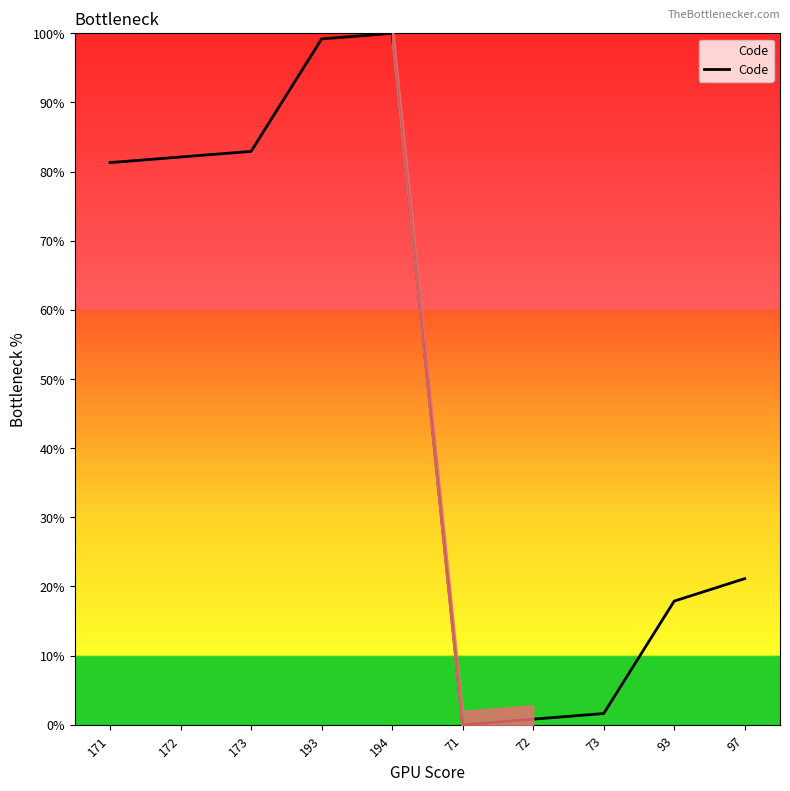

How many interior local valleys (lower than both neighbors) does the data have?

1